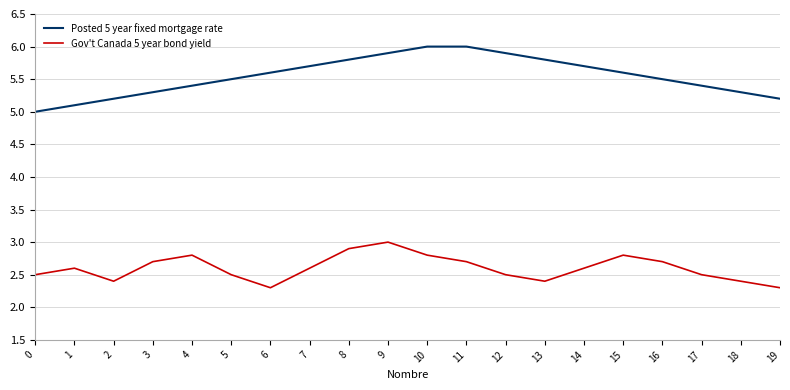

What is the total value across all series at 13?

8.2